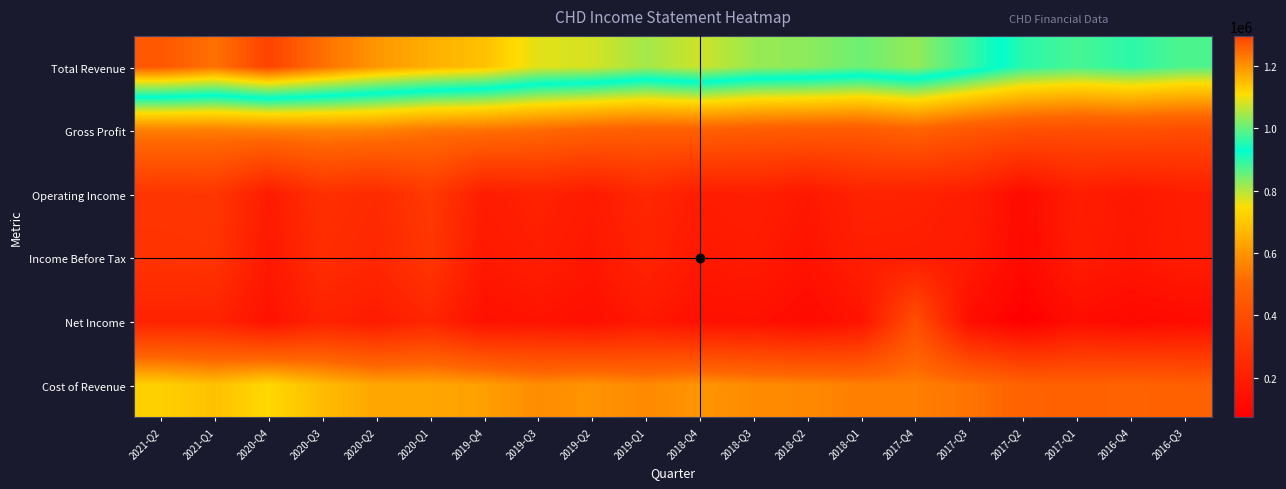

Rank the series at 2018-Q3 from highest to lowest value.

Total Revenue, Cost of Revenue, Gross Profit, Operating Income, Income Before Tax, Net Income